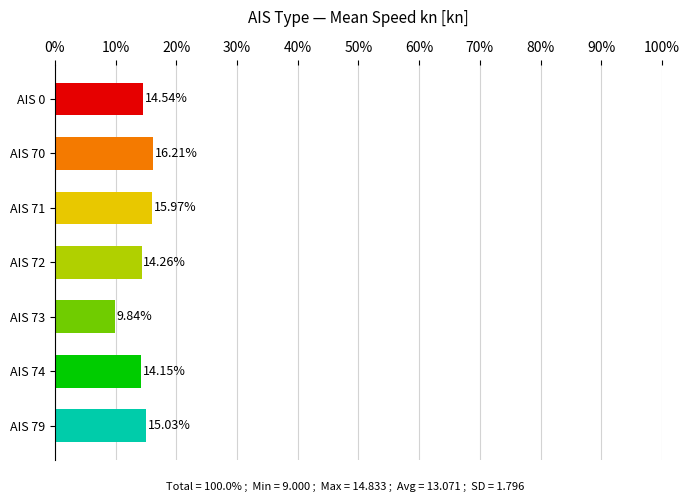

Where is the data nearest to the value 13?

AIS 74